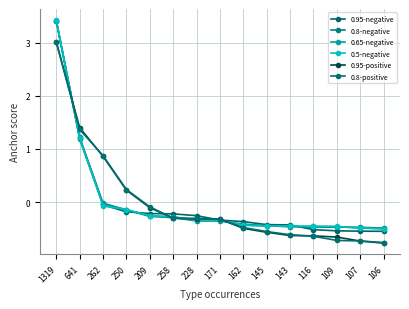

List the series in order of their peak value, lowest first.

0.95-positive, 0.8-positive, 0.8-negative, 0.95-negative, 0.65-negative, 0.5-negative